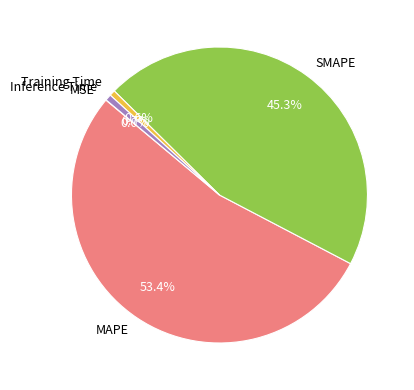

To the nearest percent, what is the combined percentage of Inference Time and MAPE?

54%